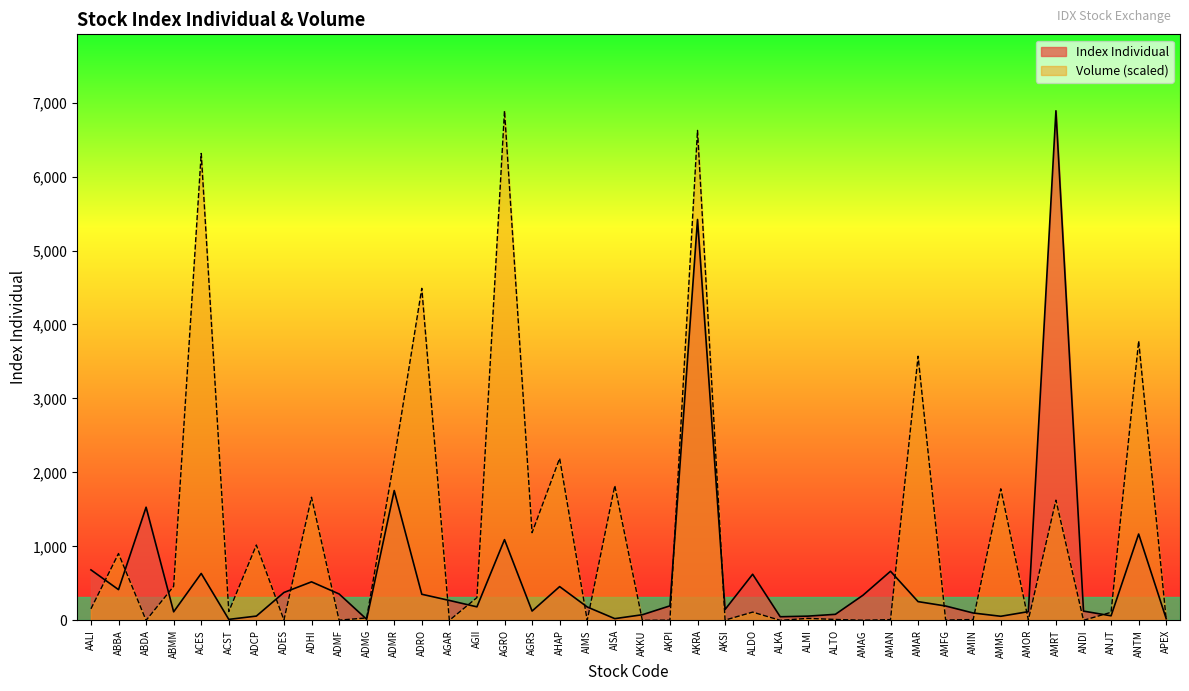

What is the sum of the Volume values at ACST and ANDI?

119.3